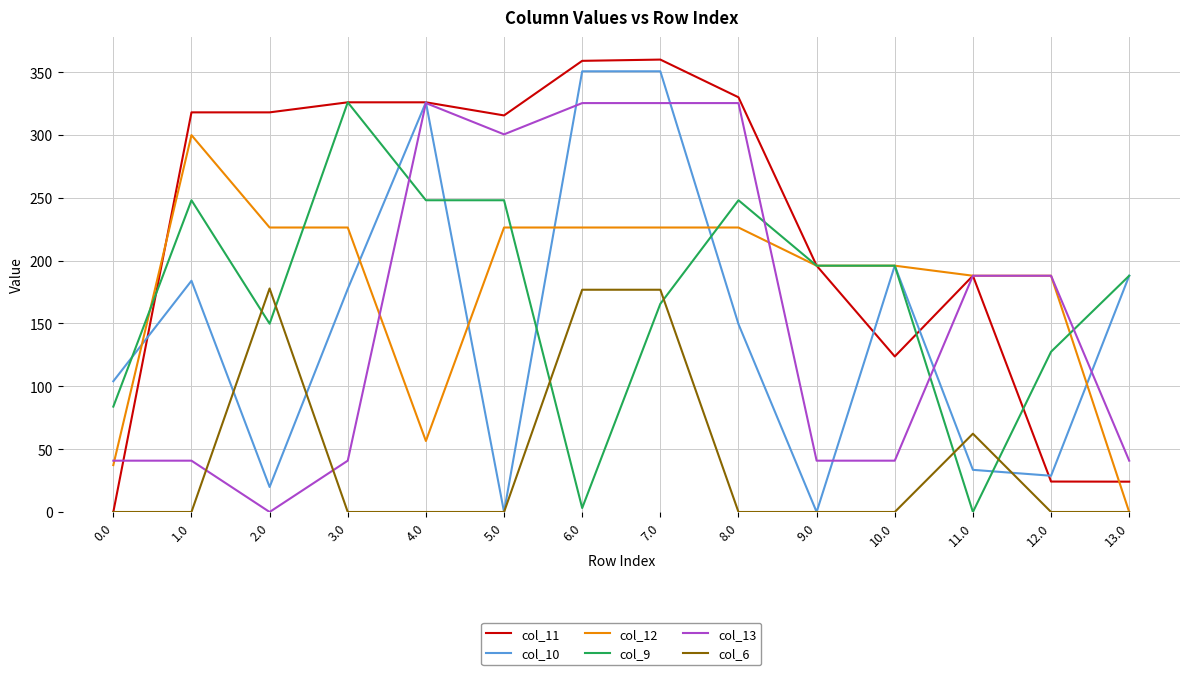

What is the total value across all series at 13.0?

441.0